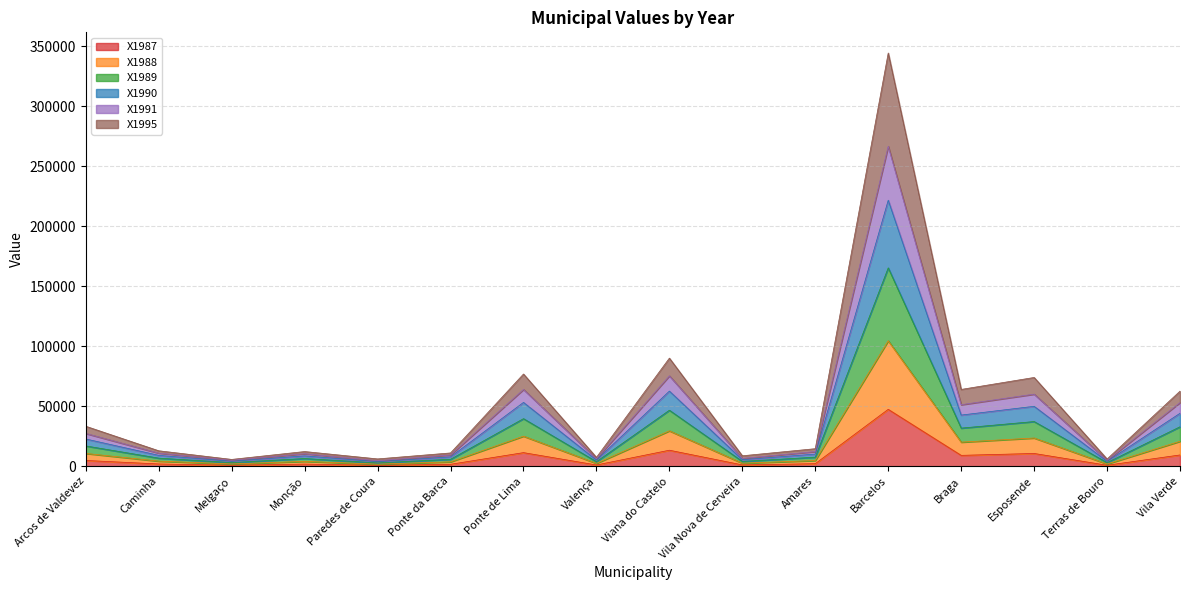

Is the value of X1989 at Esposende greater than the value of X1991 at Vila Nova de Cerveira?

Yes